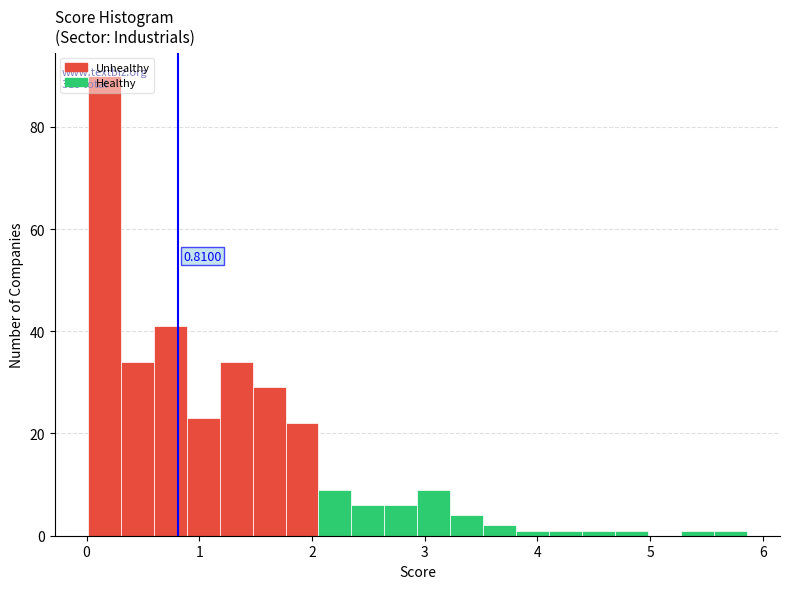

Around what value on the x-axis is the tallest bar? Give the approximate position of its centre, as read against the axis.

0.2